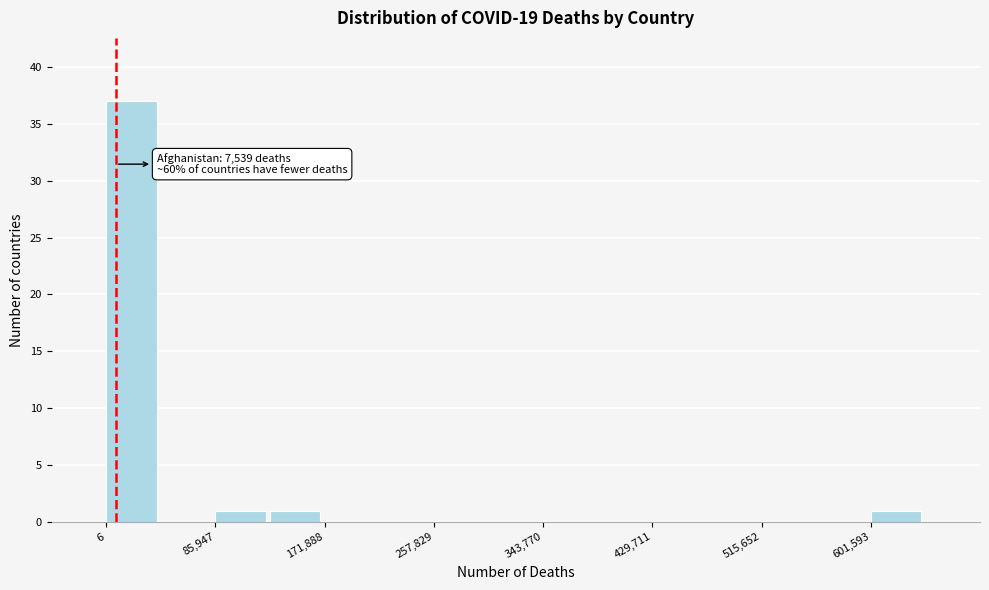

Over which range of the x-axis is the bar tallest?

0 to 40000